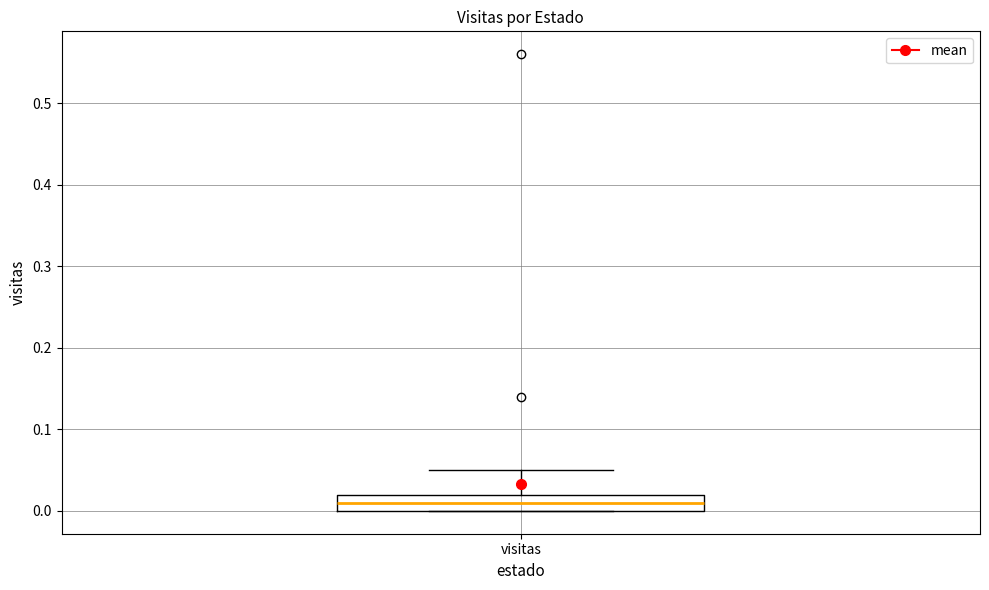

Read this box plot against the y-axis: the position of the median line, the range covered by the box, and the ends of both whiskers. The values are not printed on the chart, so give them approximately, as read against the axis.

median 0.01, box 0.00 to 0.02, whiskers 0.00 to 0.05